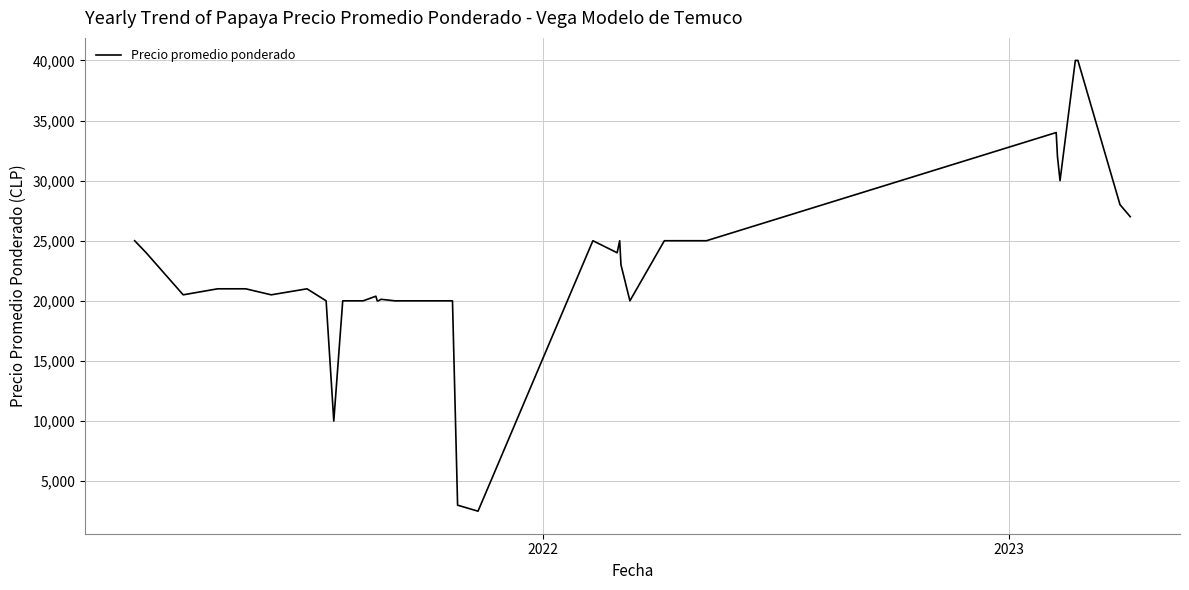

What is the difference between the maximum and minimum values?

37500